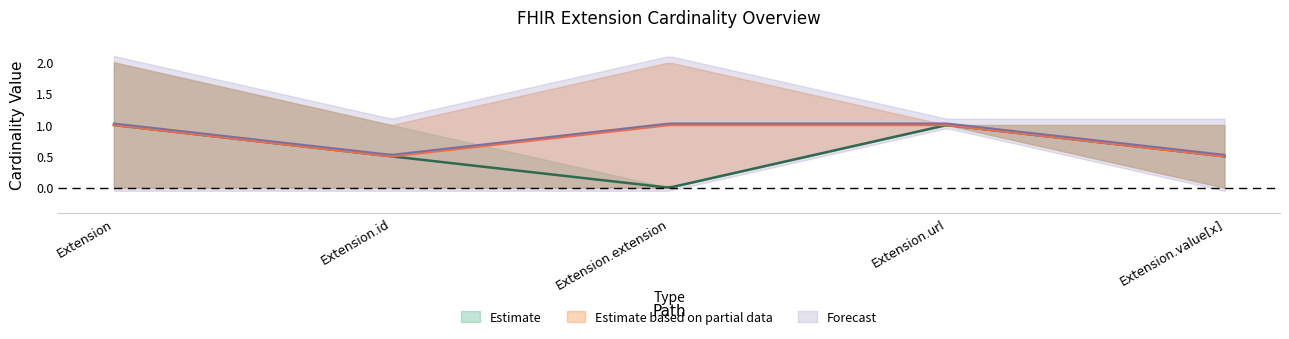

How many Estimate values are between 0 and 1?

5